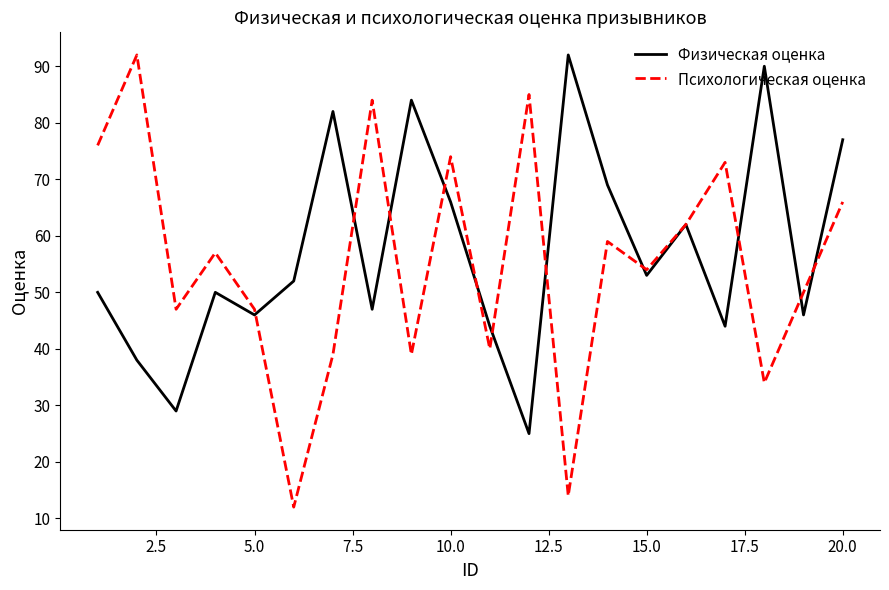

What is the minimum value for Физическая оценка?

25